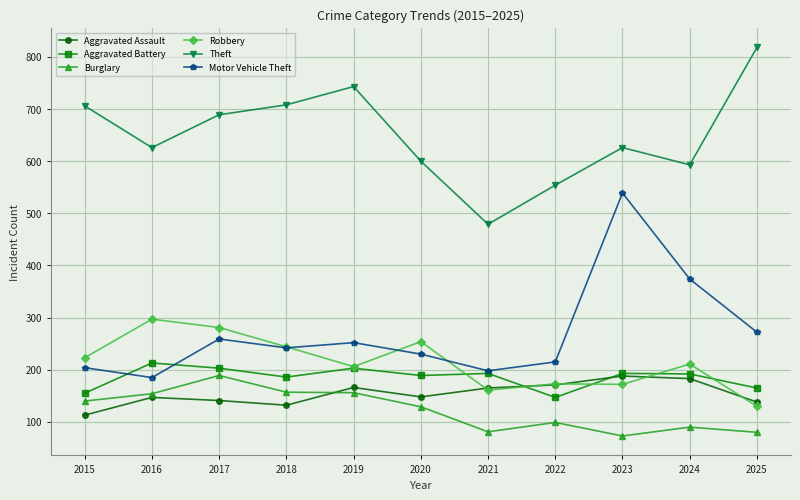

Where is the first local maximum for Theft?

2019